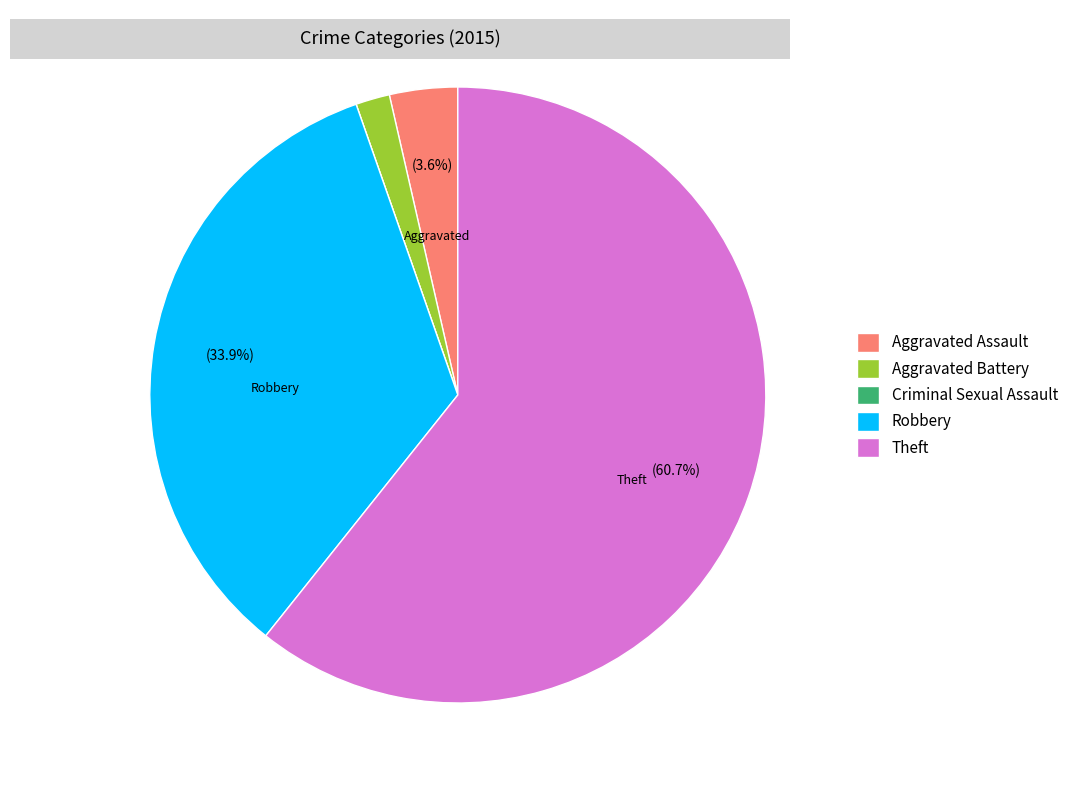

Do Robbery and Theft together represent more than half of the pie?

Yes